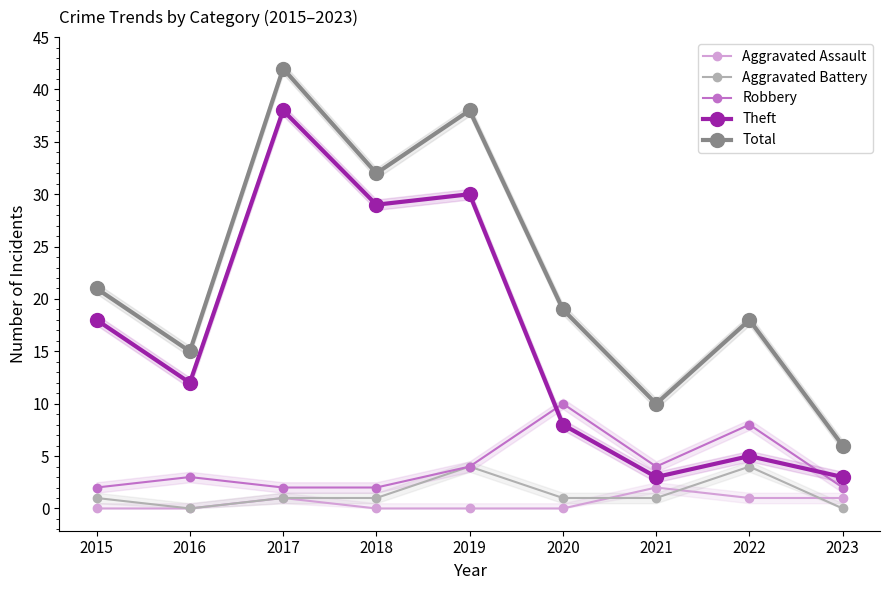

How many lines are shown in the chart?

5